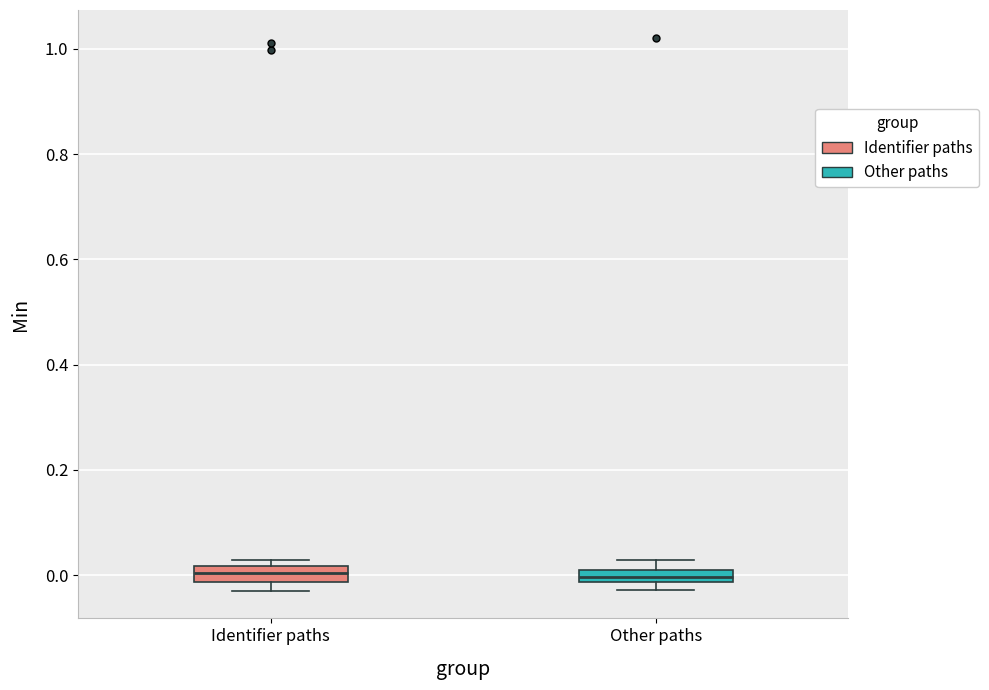

Where is the lower edge of the box for Other paths on the y-axis? The values are not printed on the chart, so give them approximately, as read against the axis.

-0.02